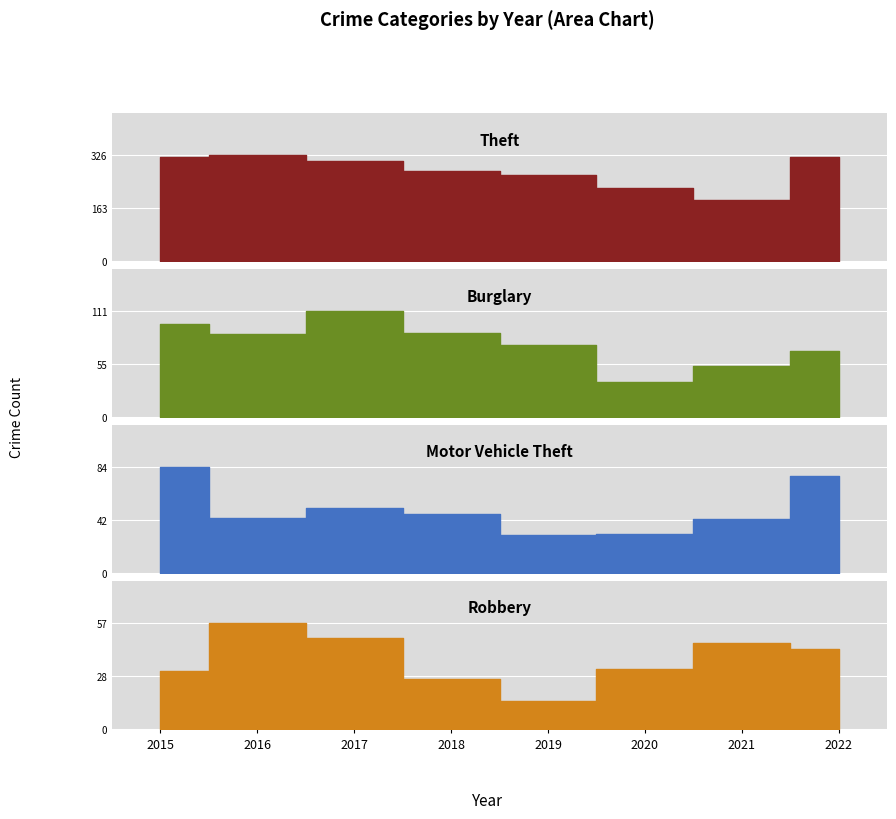

The value of Burglary at 2018 is 23. True or false?

False